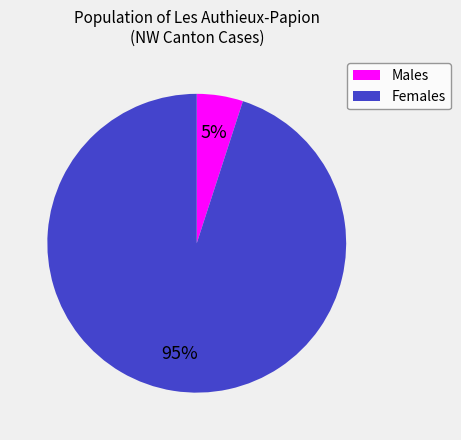

Rank the categories by value from lowest to highest.

Males, Females